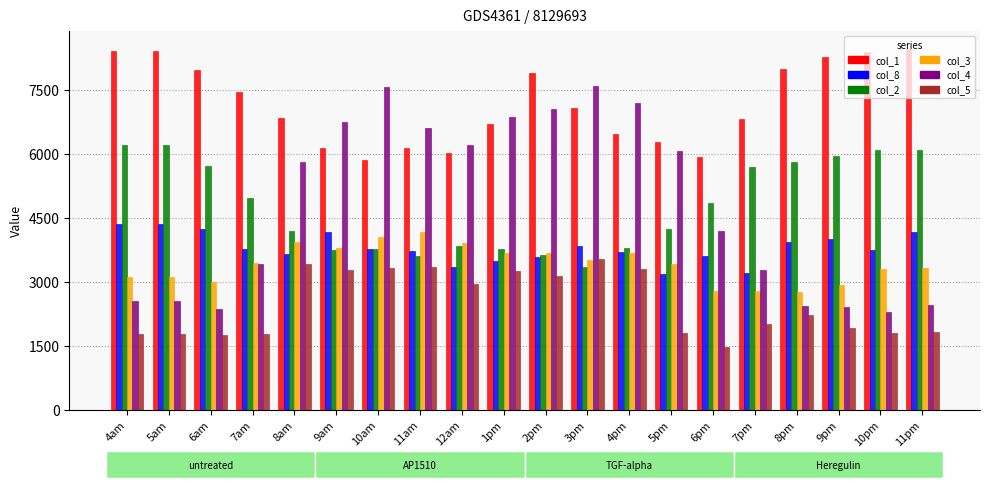

What is the average value of the col_8 series?

3795.1